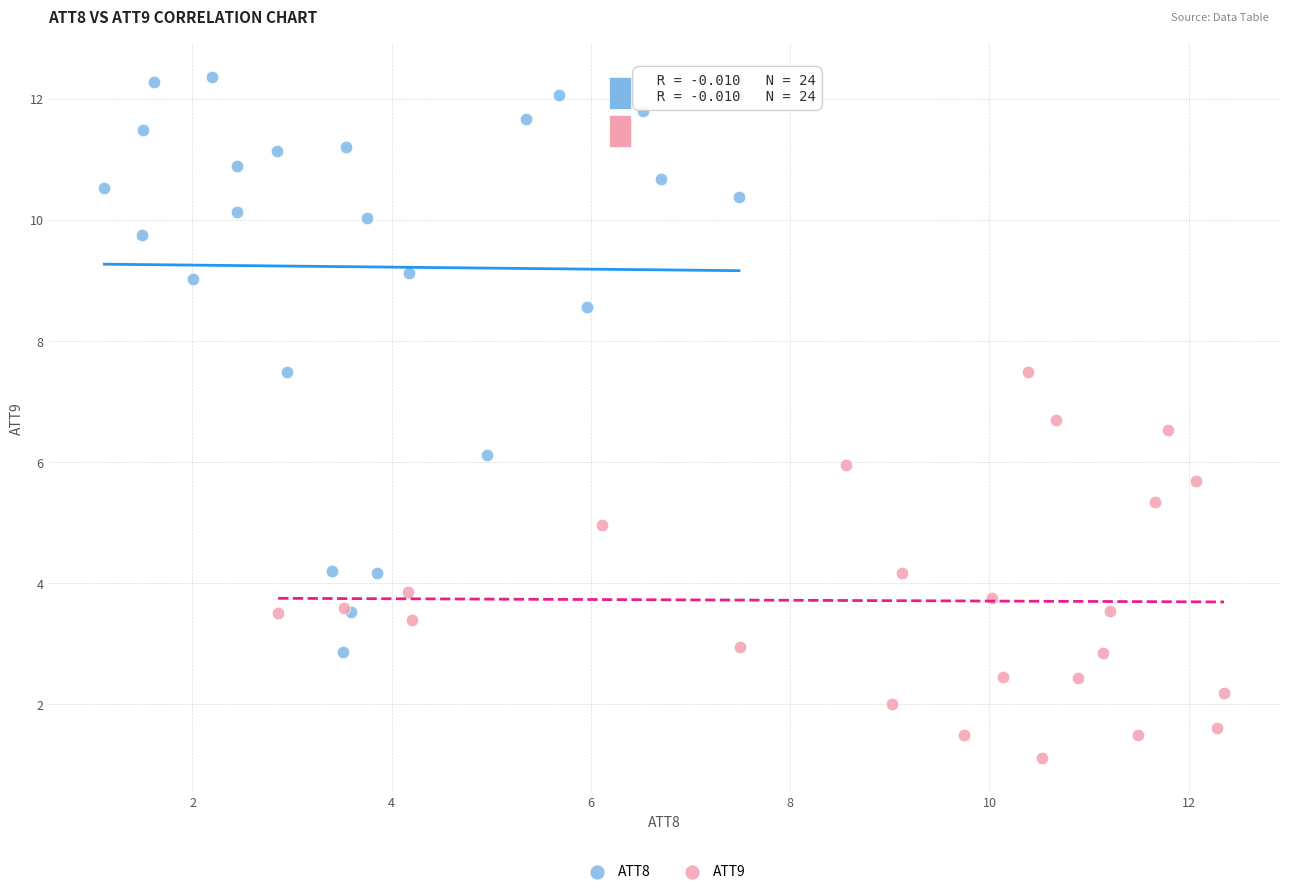

Which series reaches the minimum Y coordinate?

ATT9